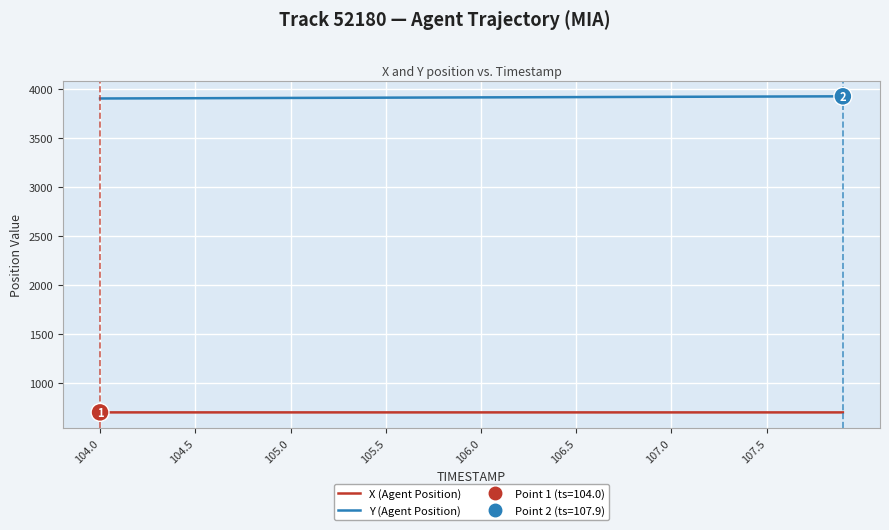

How many lines are shown in the chart?

2